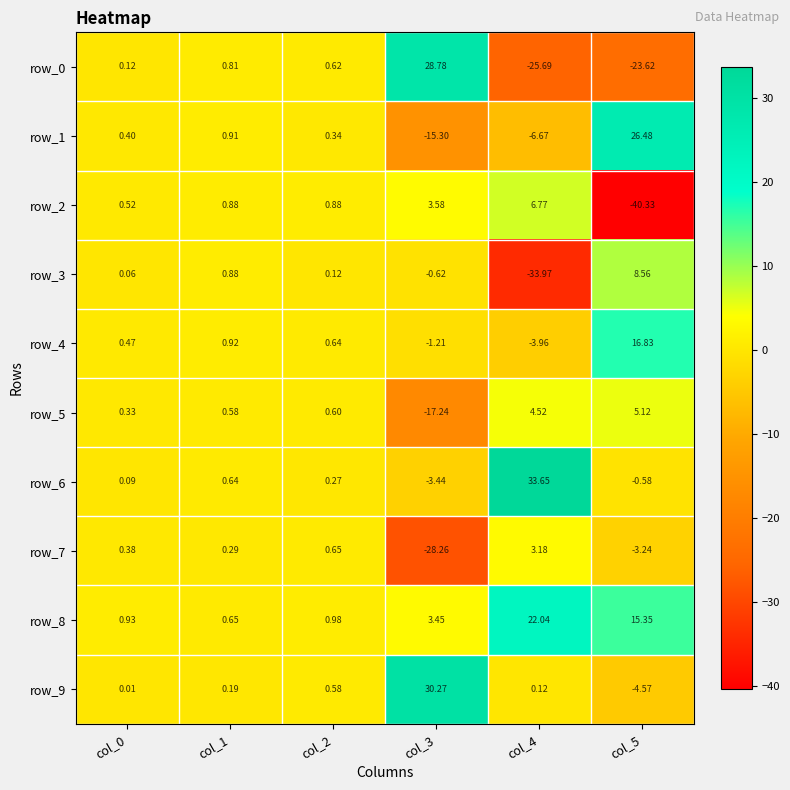

How many series are shown in this chart?

10